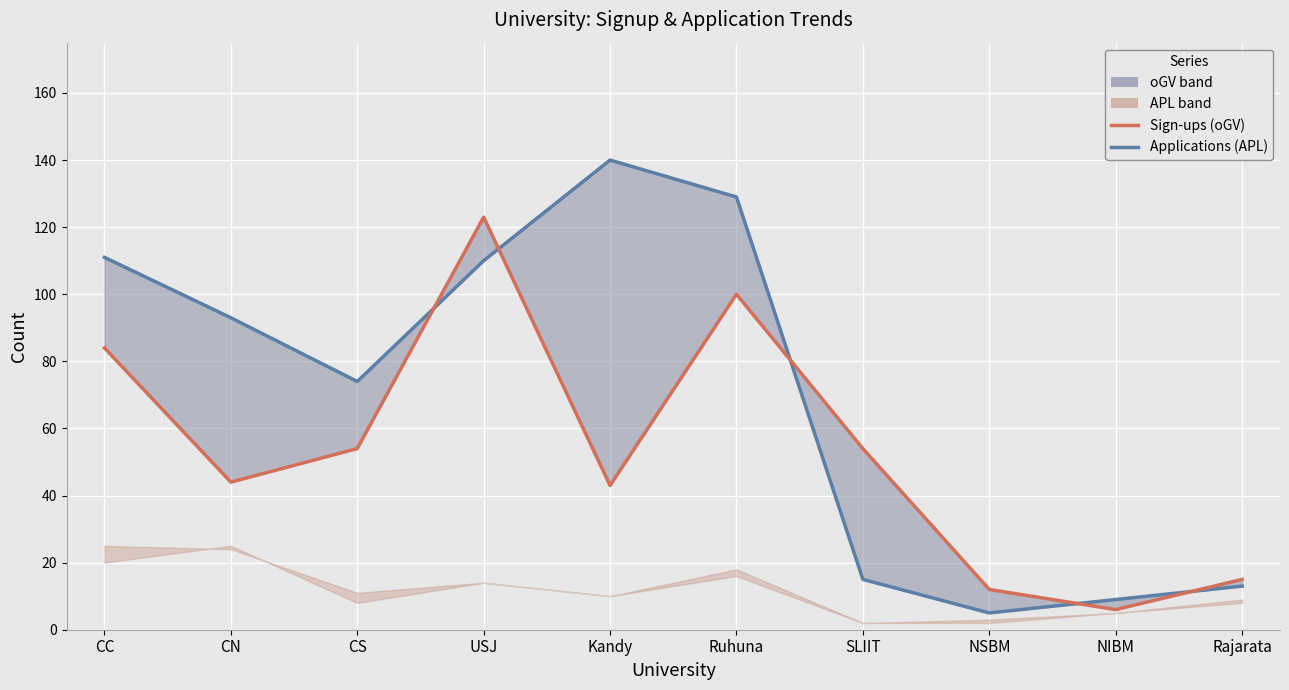

Reading left to right, what are all the values shown in this chart?

Applications (APL): 111	93	74	110	140	129	15	5	9	13
Sign-ups (oGV): 84	44	54	123	43	100	54	12	6	15